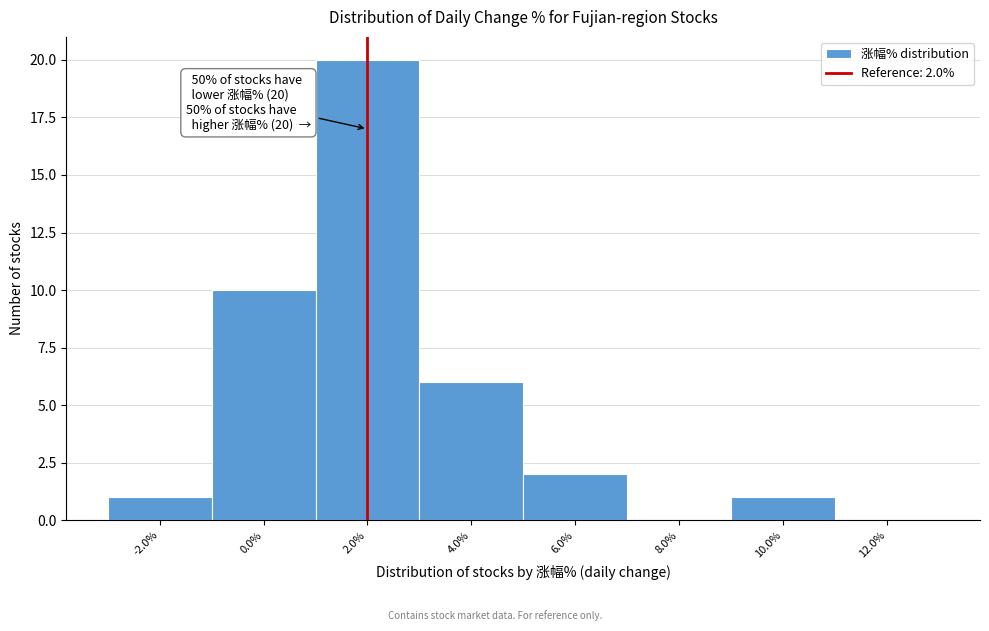

Which range on the x-axis has the tallest bar?

1 to 3